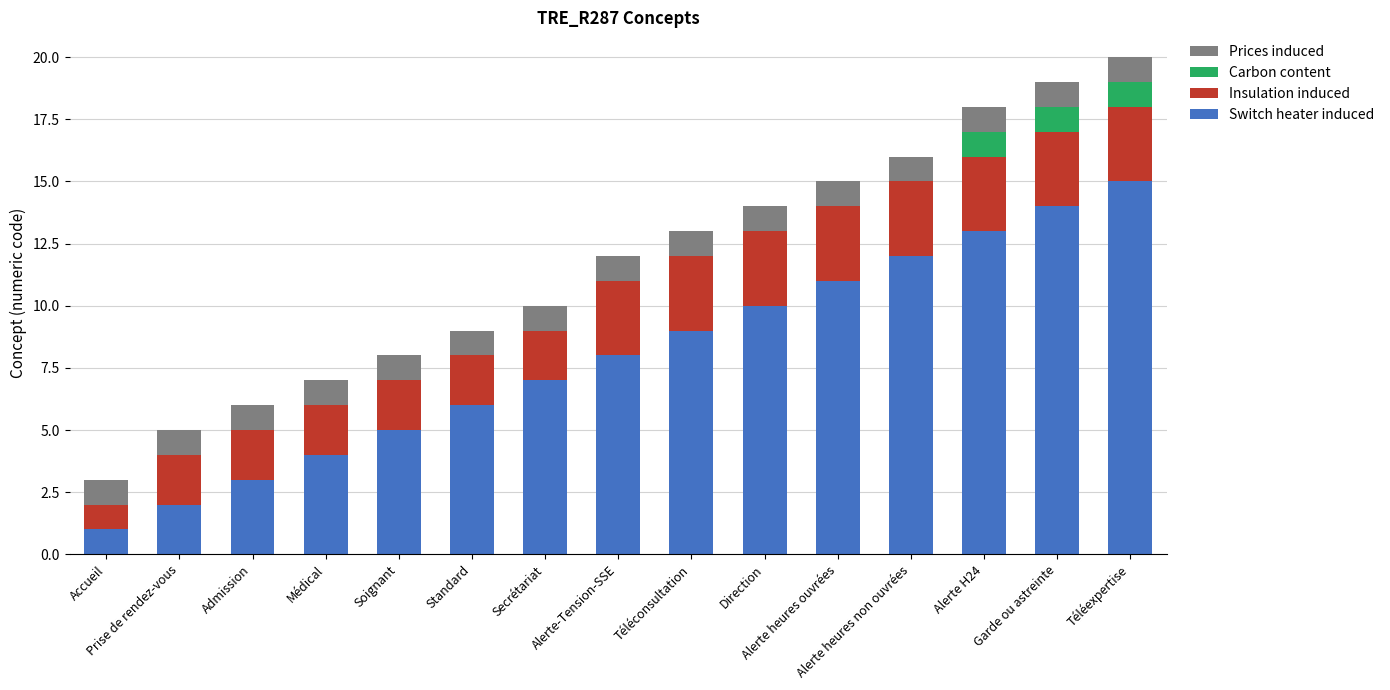

What is the sum of all Switch heater induced values?

120